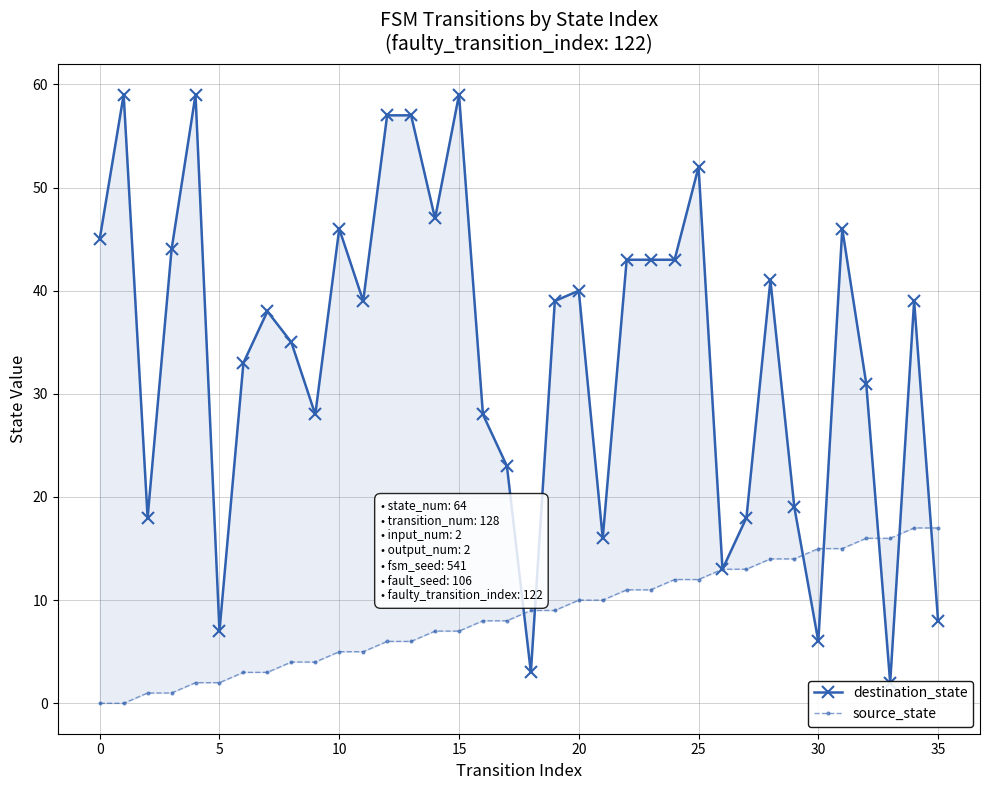

Which series has the largest total across all categories?

destination_state